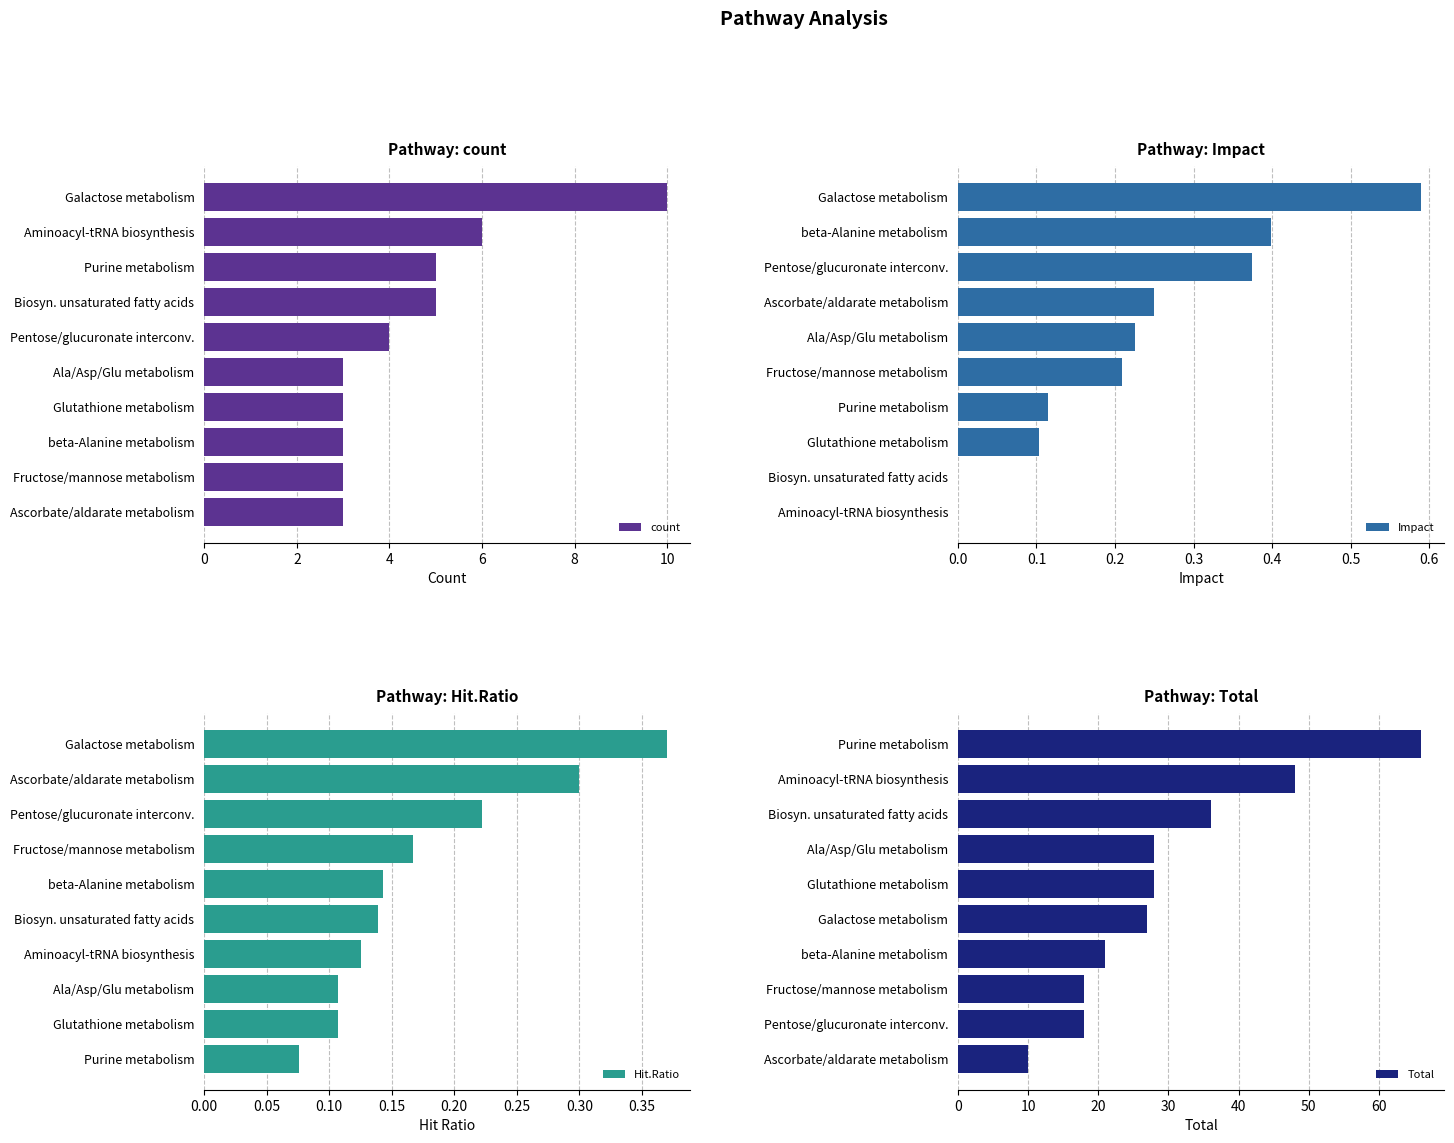

What are all the series names shown in the legend?

count, Impact, Hit.Ratio, Total